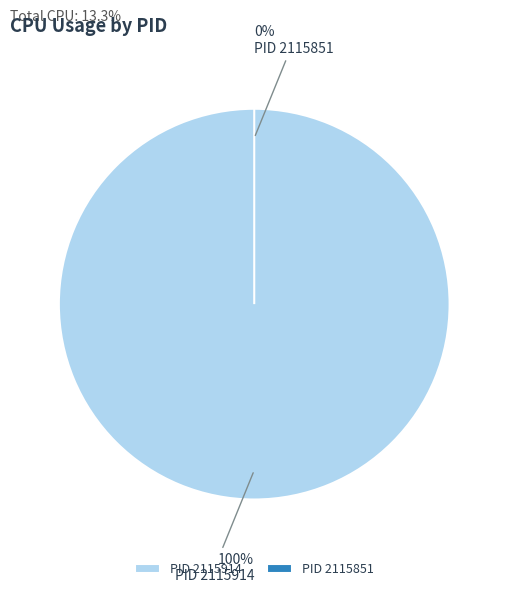

Does 2115914 account for over 50% of the chart?

Yes